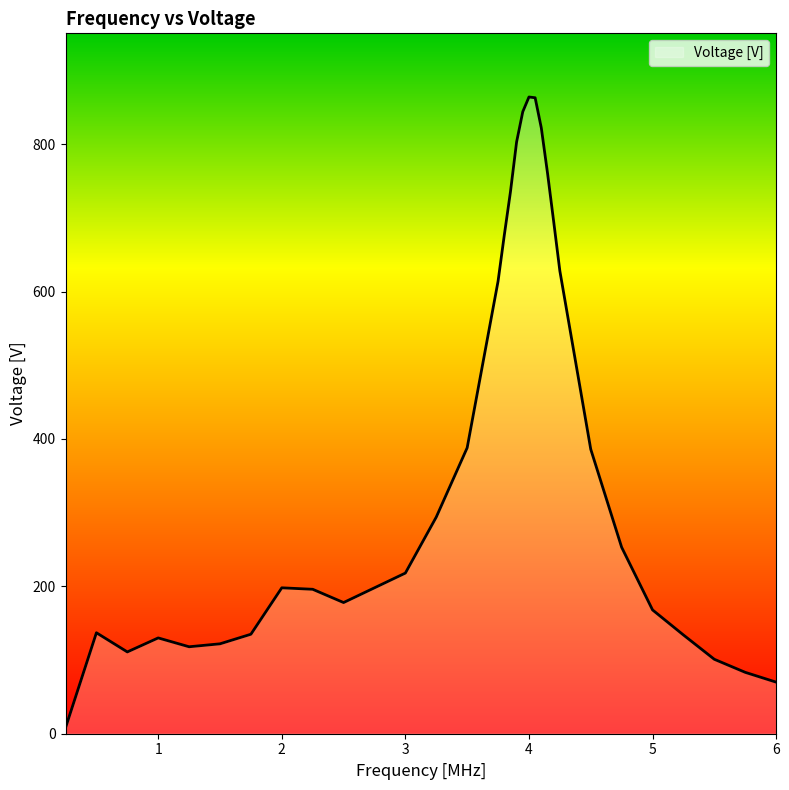

What is the average value?

372.9